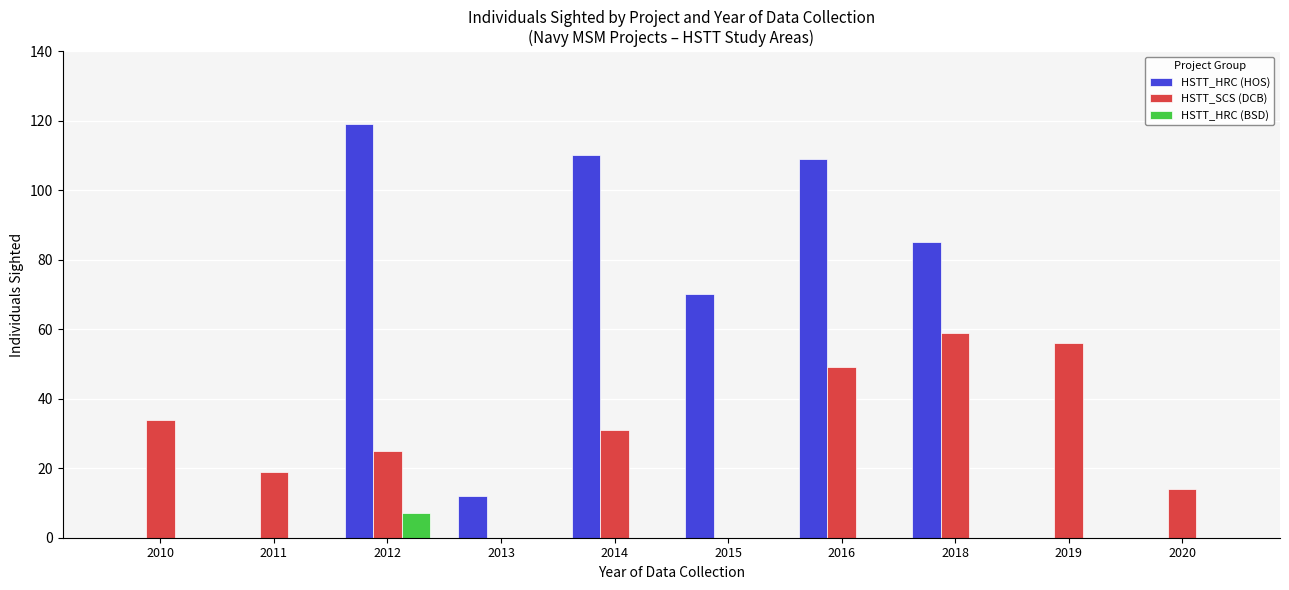

The HSTT_SCS (DCB) series shows 34 at 2012. True or false?

False